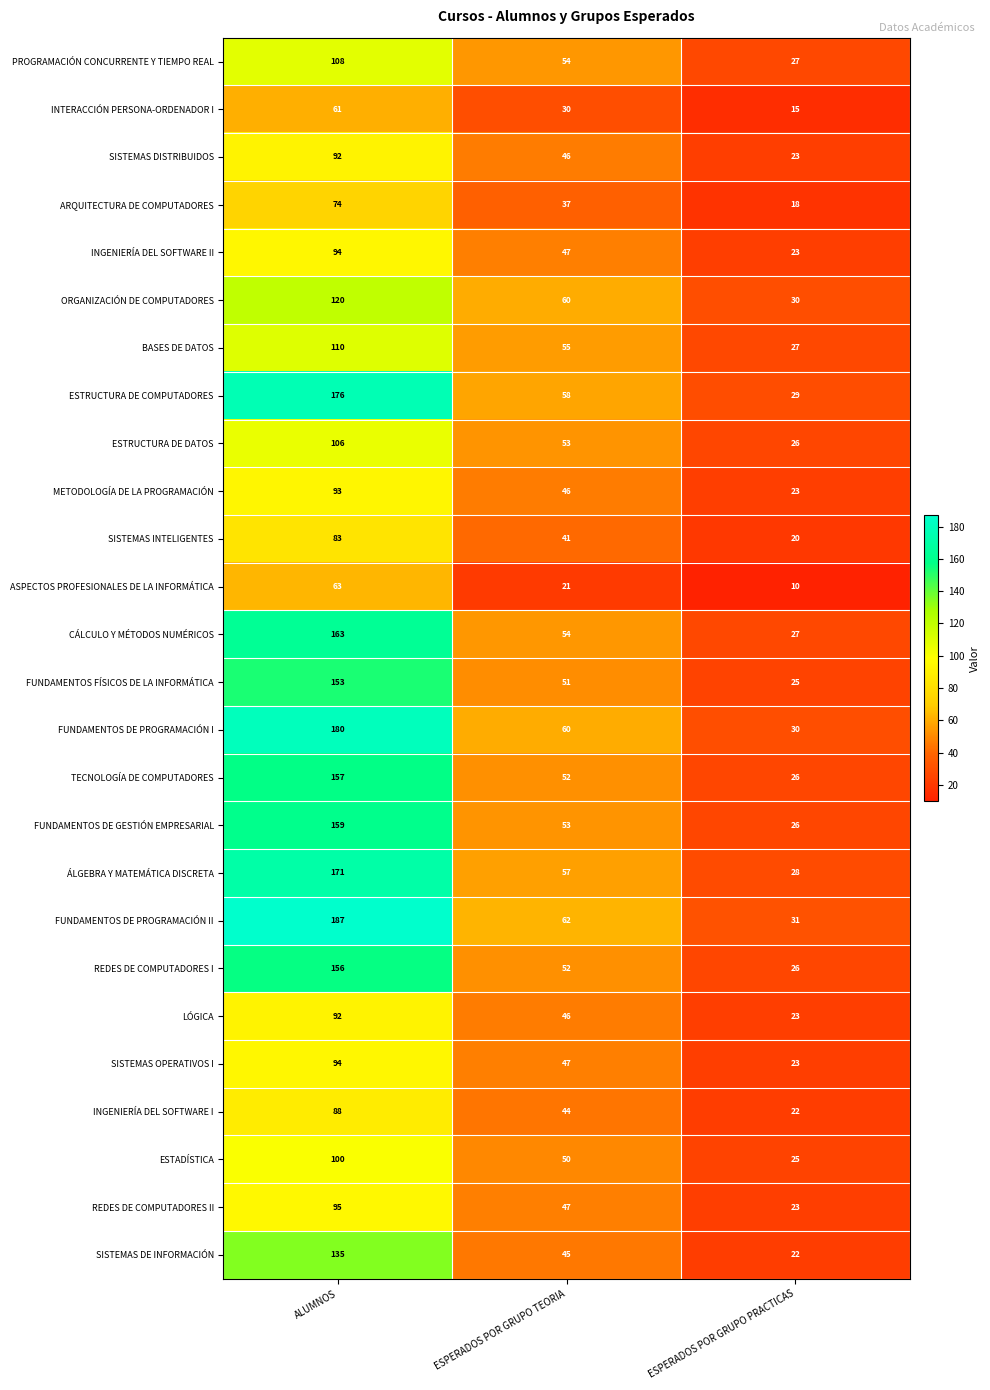

Which series has the largest range (max minus min)?

FUNDAMENTOS DE PROGRAMACIÓN II